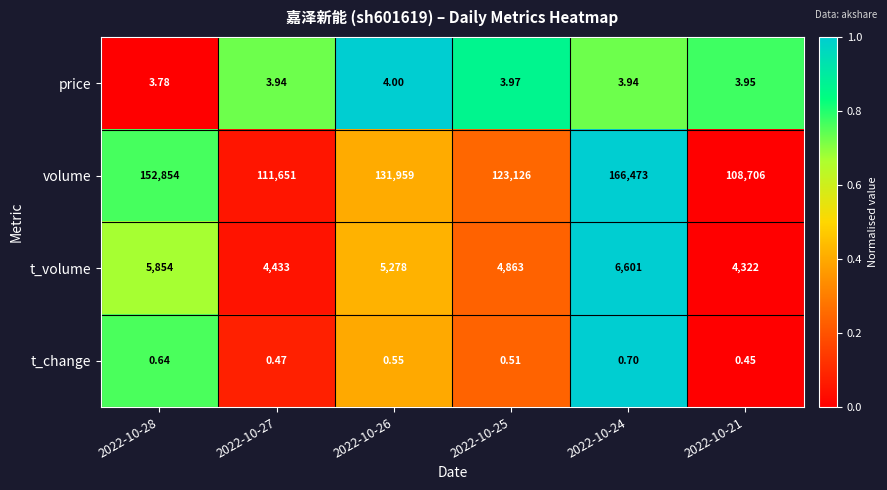

How many categories are shown in the chart?

6